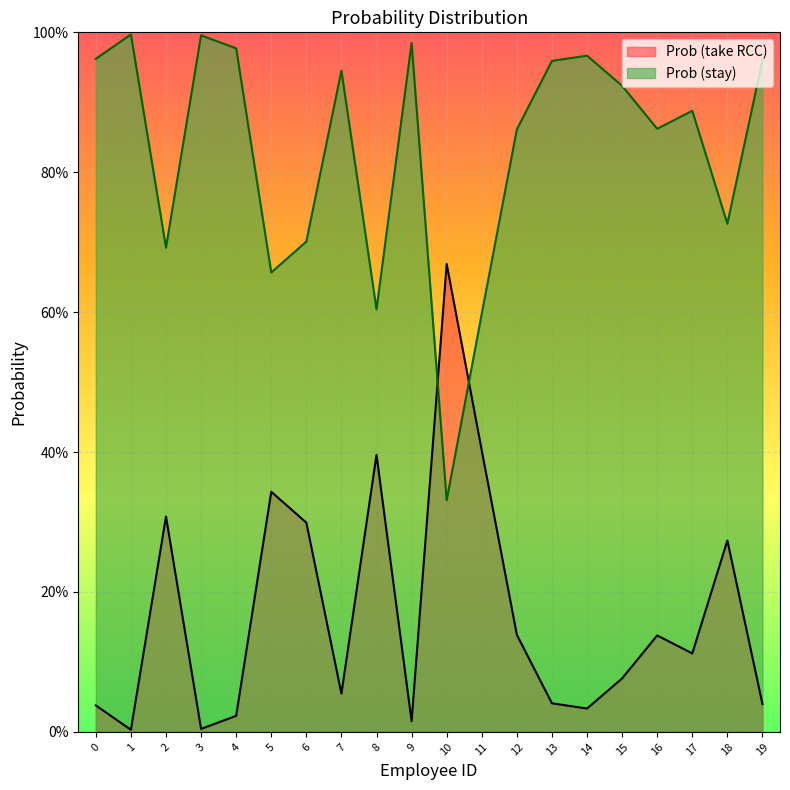

True or false: Prob (stay) has more than 1 interior local peaks.

True